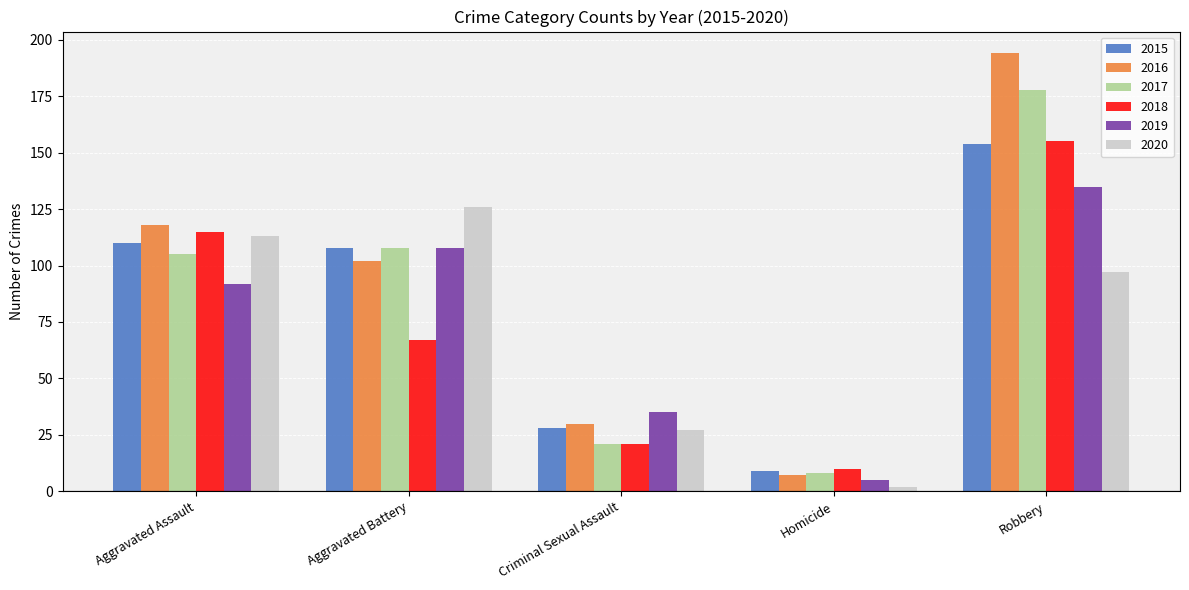

The value of 2017 at Homicide is 8. True or false?

True